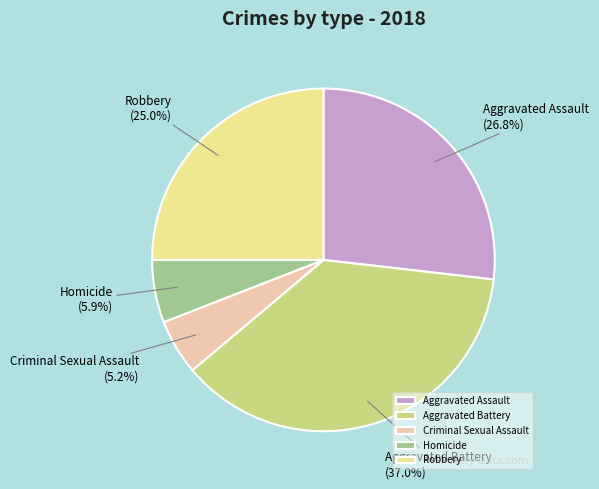

To the nearest percent, what portion does Aggravated Assault represent?

27%